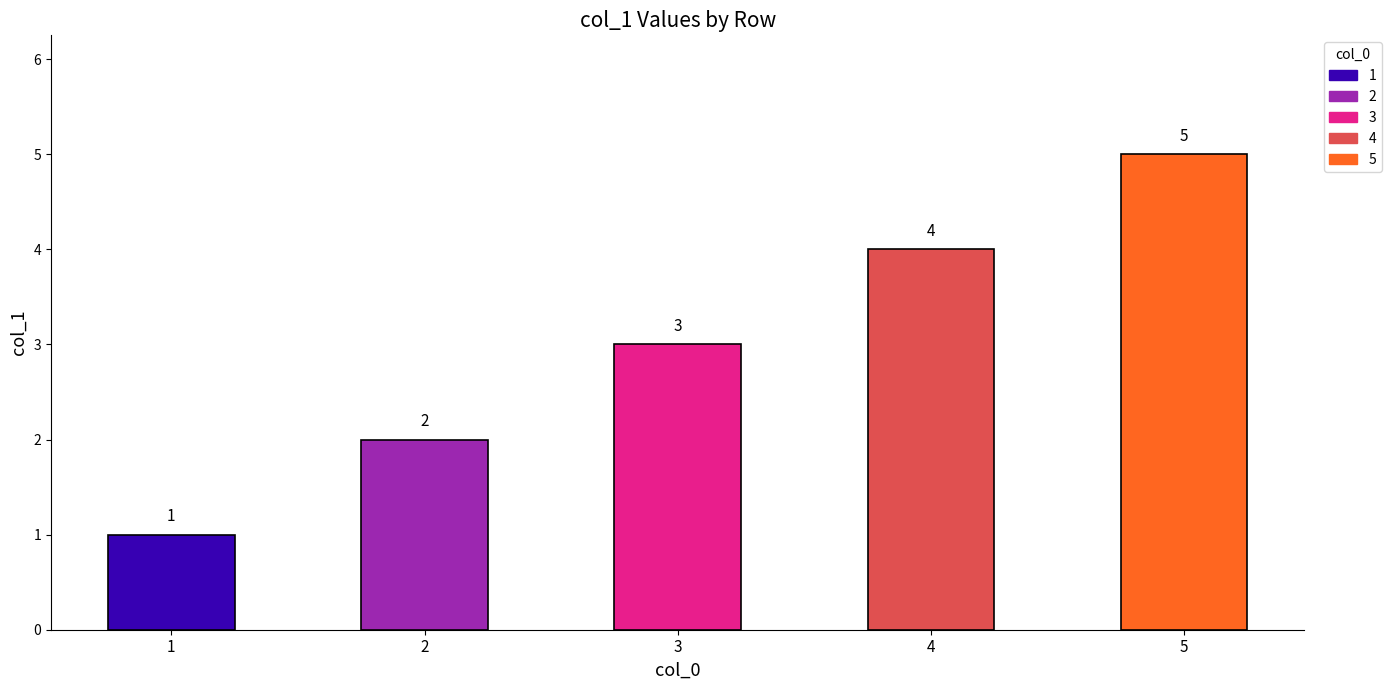

What is the change in value from 1 to 3?

+2